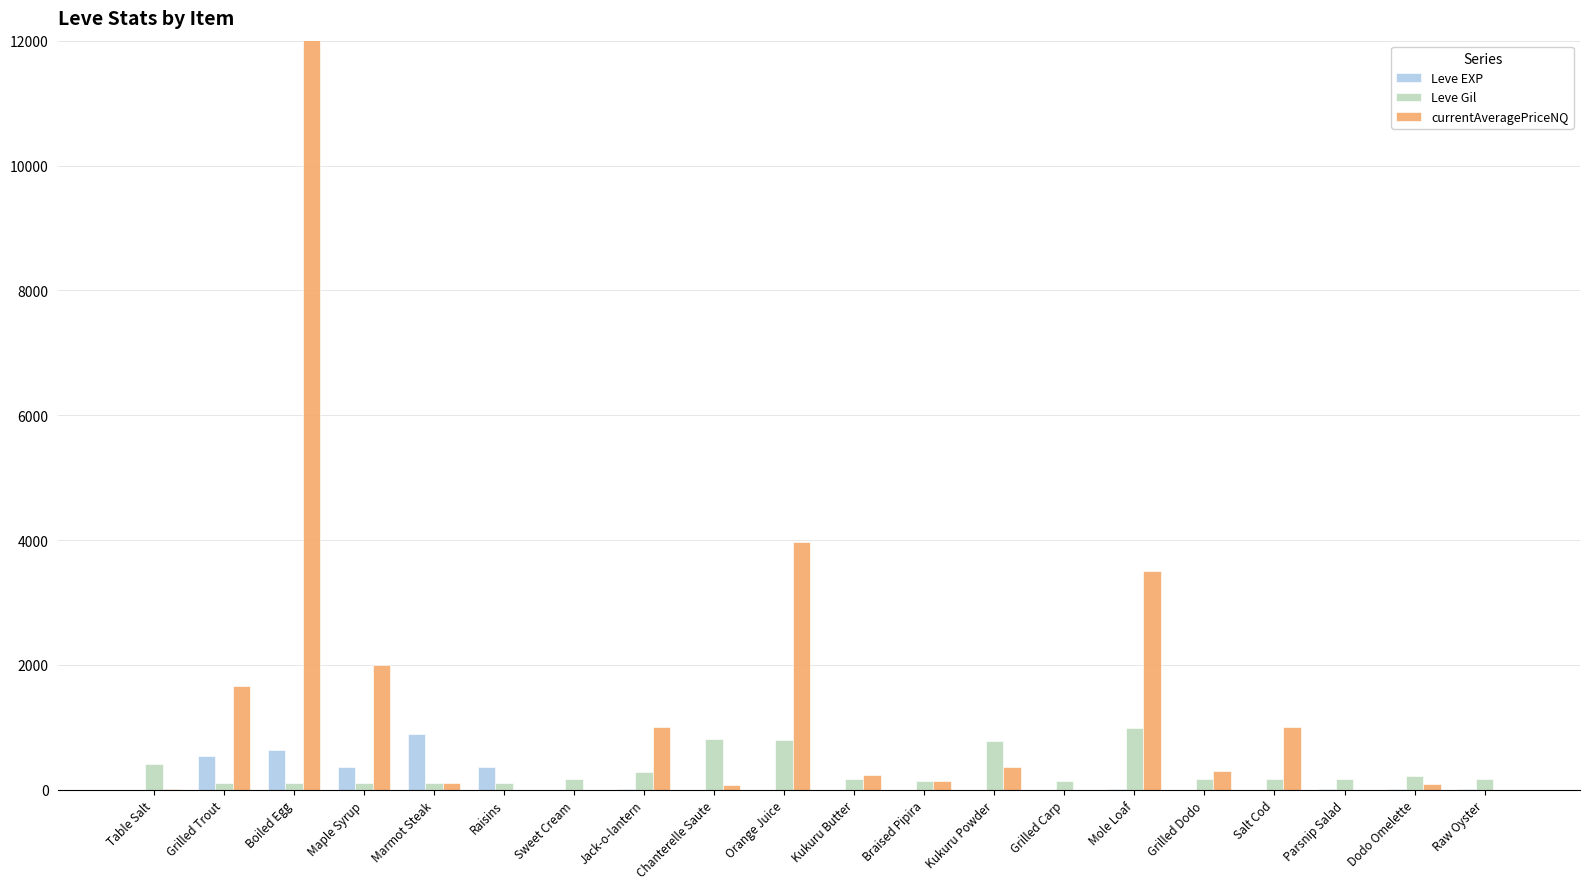

What is the sum of all currentAveragePriceNQ values?

7100350.2